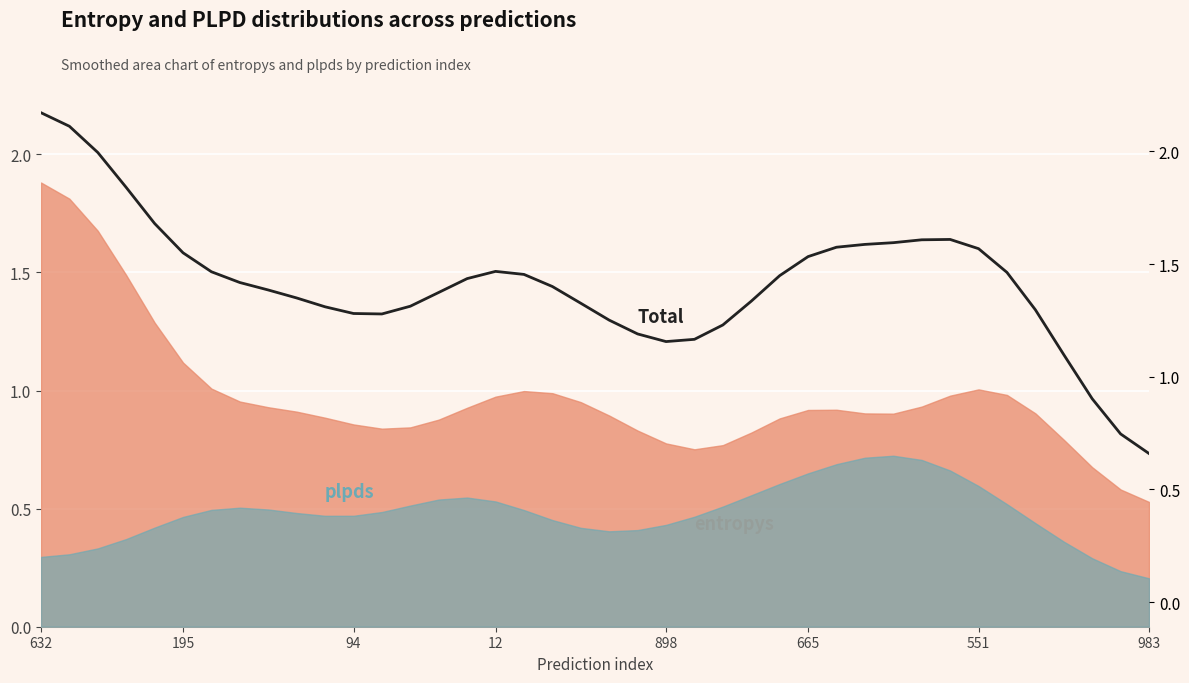

True or false: the data shows 1.6 at 665.

True